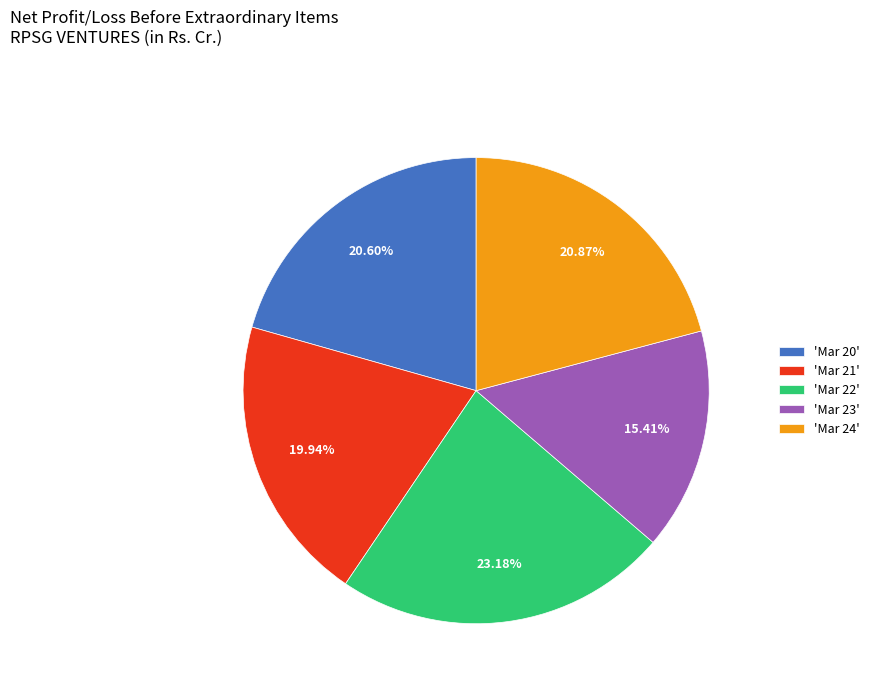

Approximately how many times larger is the value at 'Mar 22' compared to 'Mar 24'?

1.1